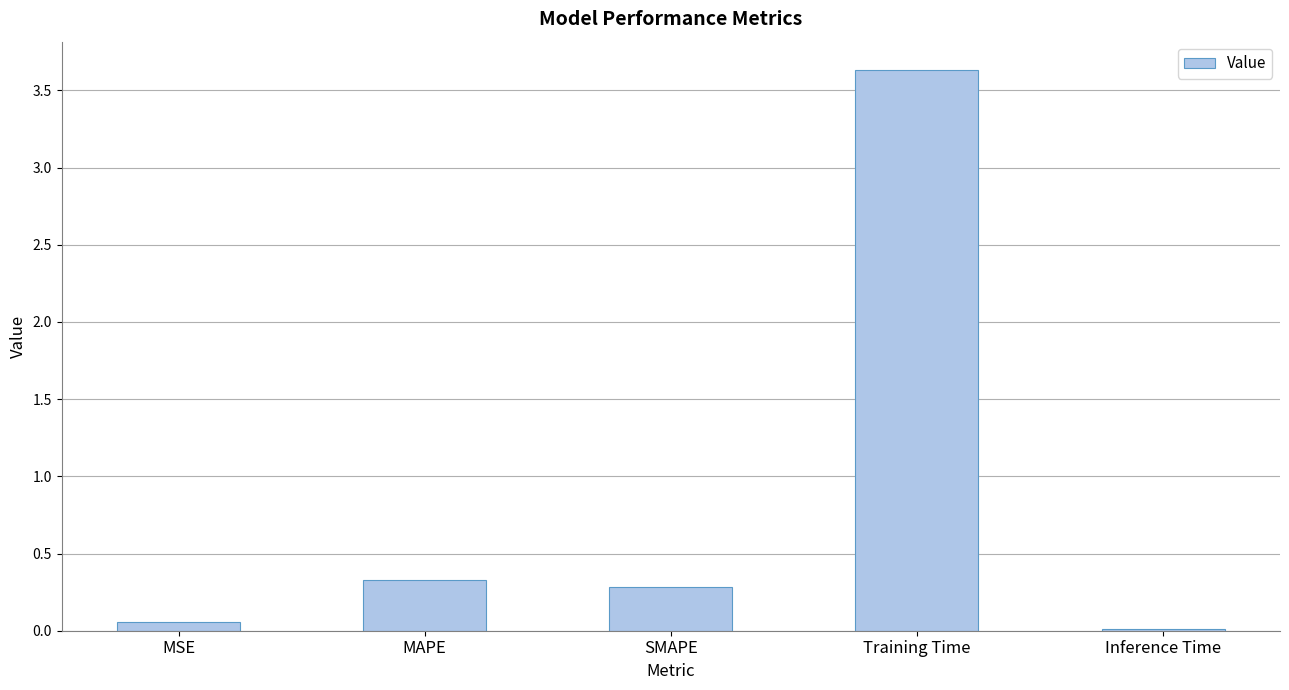

What is the average value?

0.9